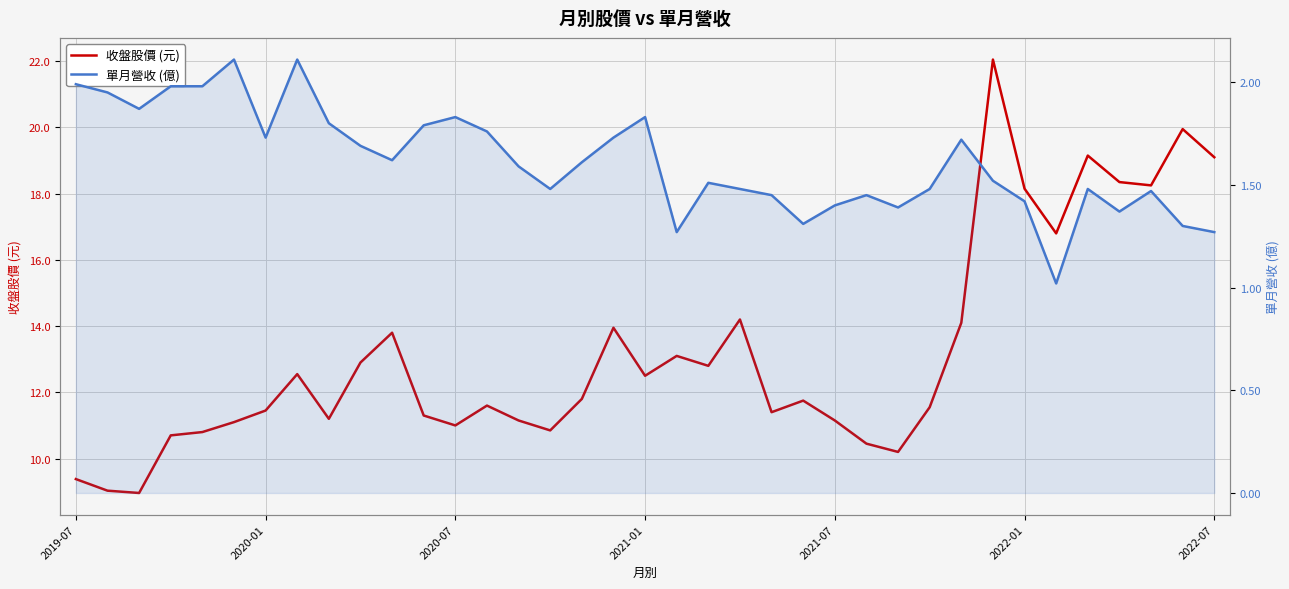

Reading left to right, extract all data points from this chart.

收盤股價 (元): 9.4	9.0	9.0	10.7	10.8	11.1	11.4	12.6	11.2	12.9	13.8	11.3	11.0	11.6	11.2	10.8	11.8	13.9	12.5	13.1	12.8	14.2	11.4	11.8	11.2	10.4	10.2	11.6	14.1	22.1	18.1	16.8	19.1	18.4	18.2	19.9	19.1
單月營收 (億): 2.0	1.9	1.9	2.0	2.0	2.1	1.7	2.1	1.8	1.7	1.6	1.8	1.8	1.8	1.6	1.5	1.6	1.7	1.8	1.3	1.5	1.5	1.4	1.3	1.4	1.4	1.4	1.5	1.7	1.5	1.4	1.0	1.5	1.4	1.5	1.3	1.3